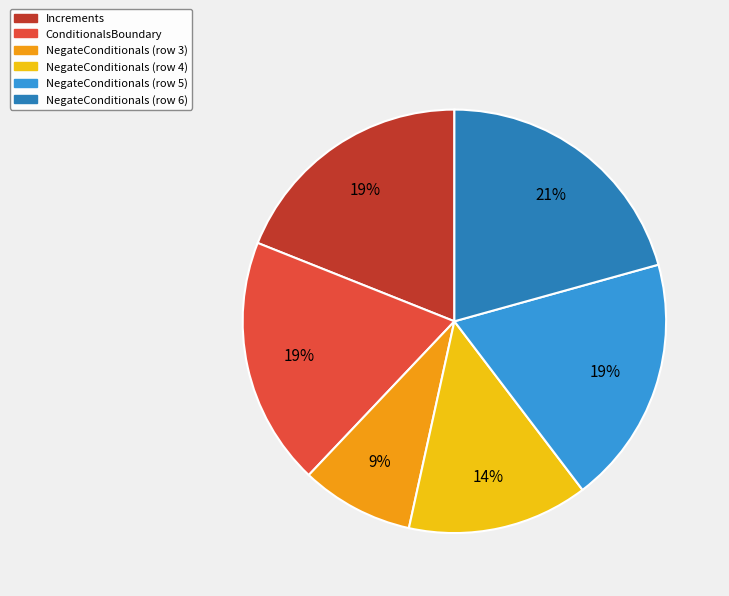

Does any single category account for the majority?

No